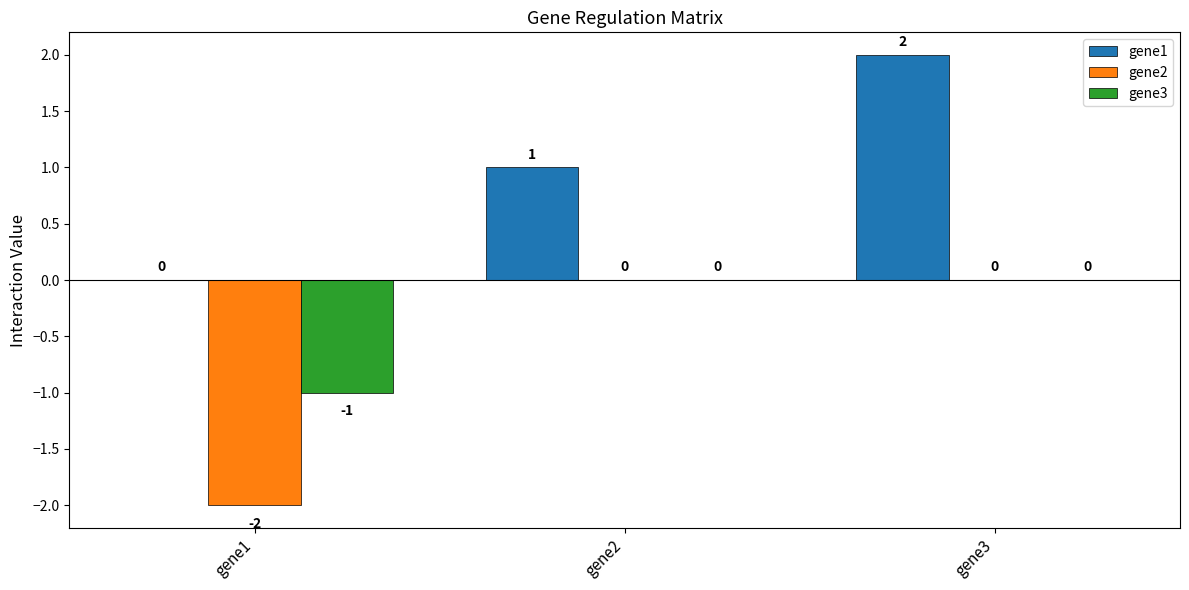

At which label does gene1 reach its peak?

gene3